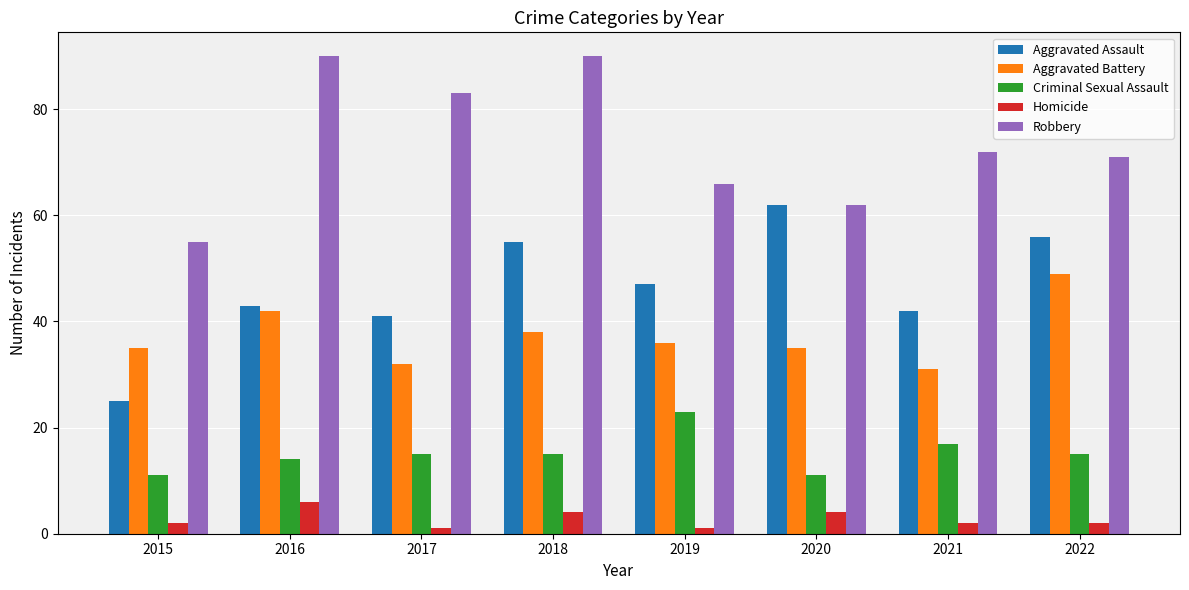

Which series changed the most between 2018 and 2022?

Robbery